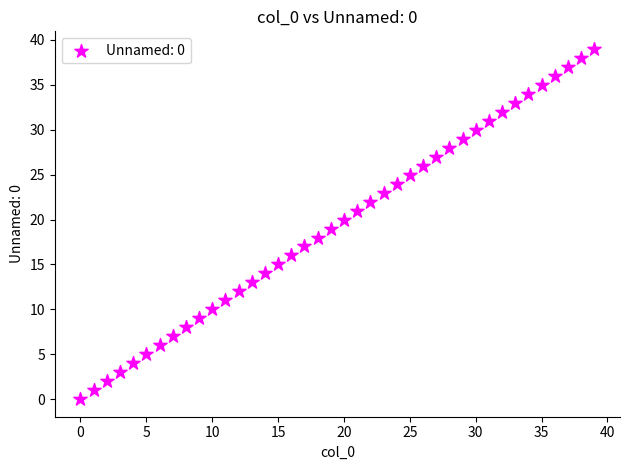

What is the range of Y values (max minus min)?

39